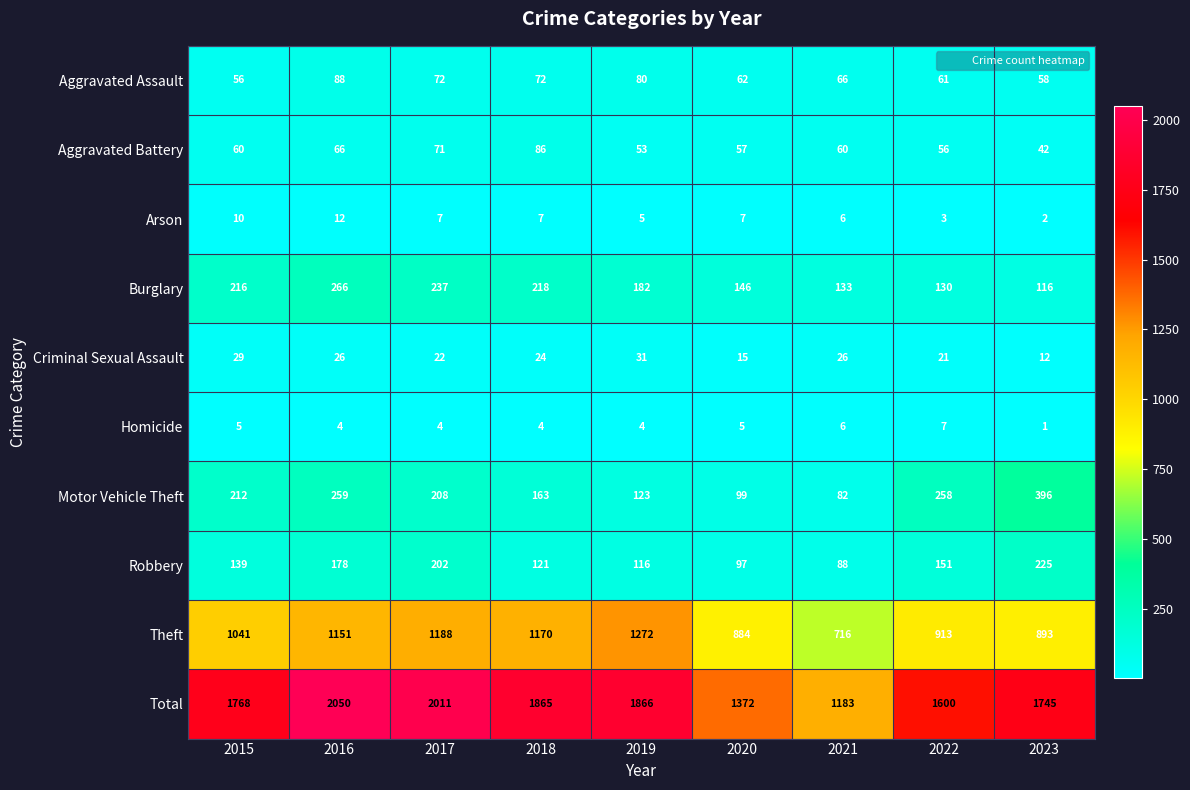

Count the number of data series in this chart.

10